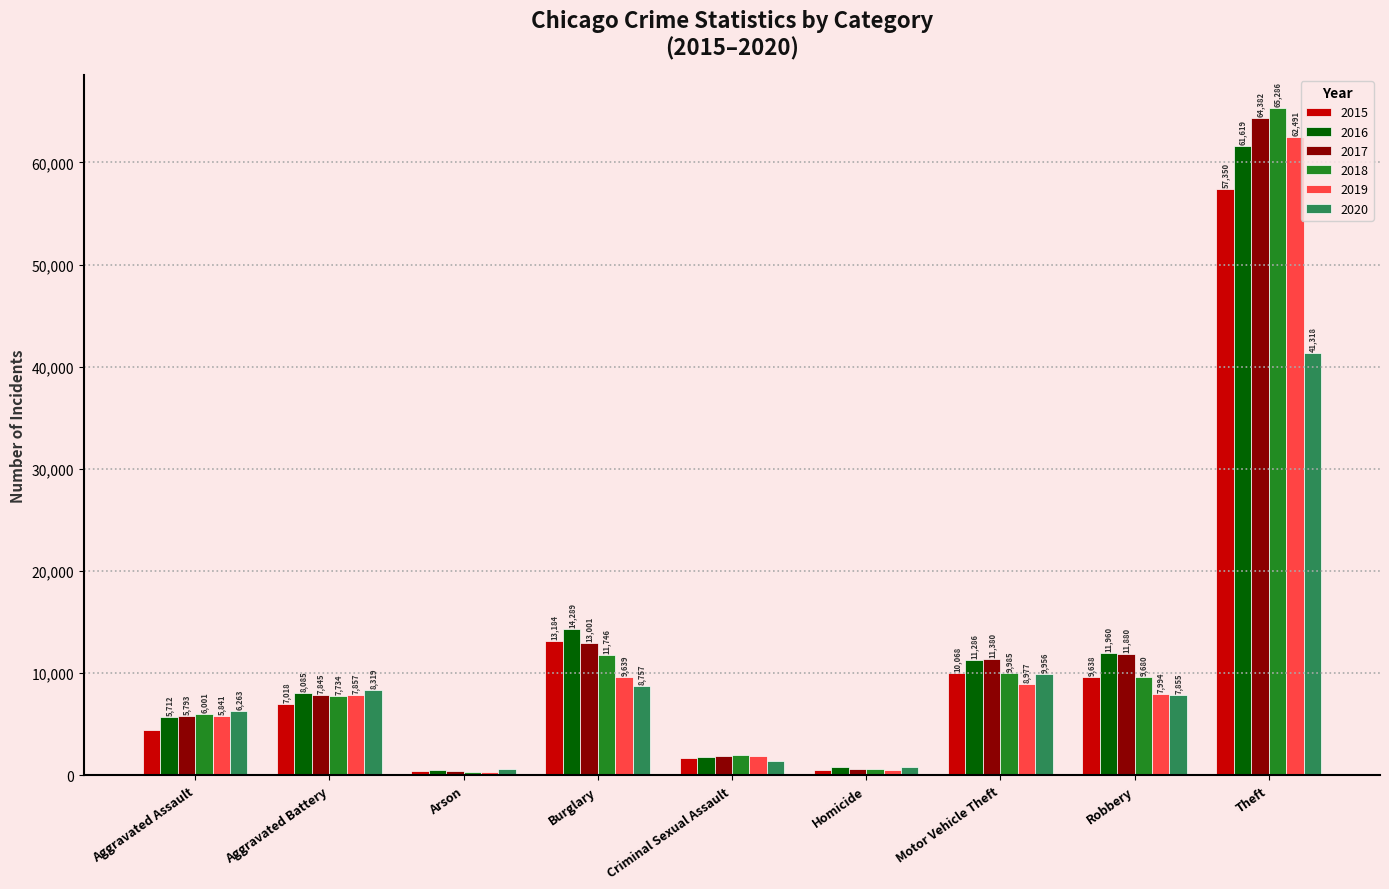

What is the average value of the 2015 series?

11595